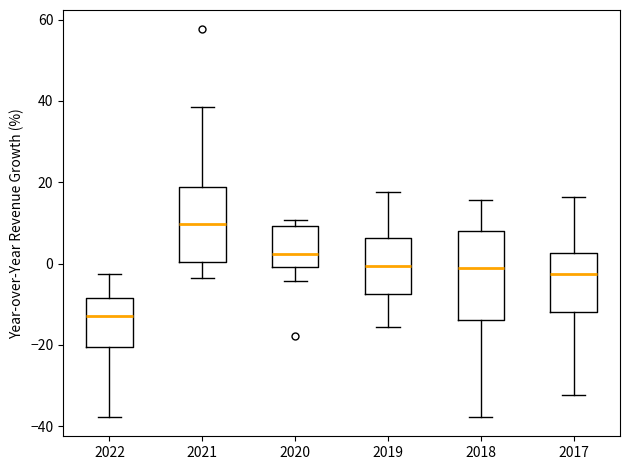

Which box's median line is the highest?

2021